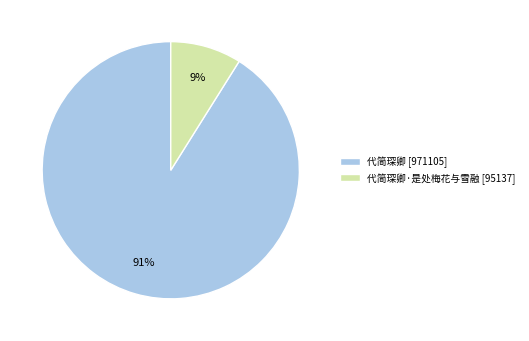

Is 代简琛卿 [971105] the majority of the pie?

Yes